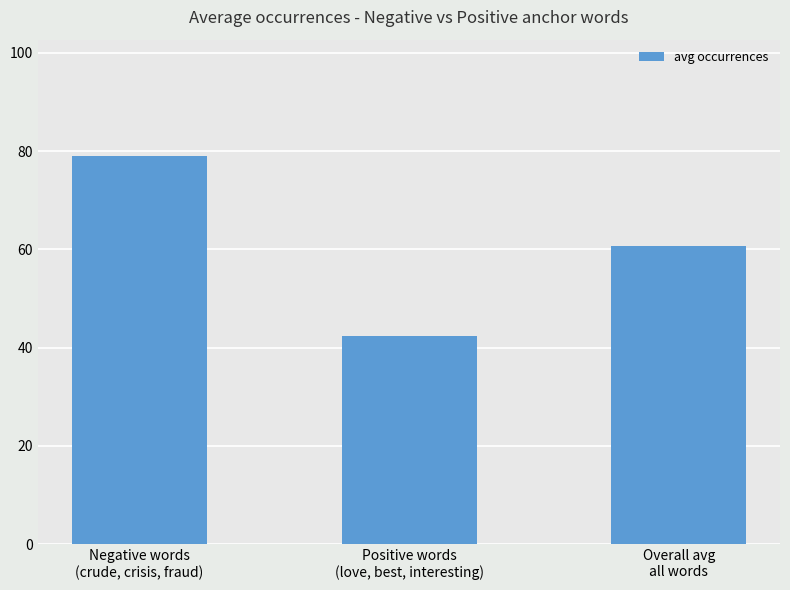

At which label does the data first exceed 60?

Negative words
(crude, crisis, fraud)